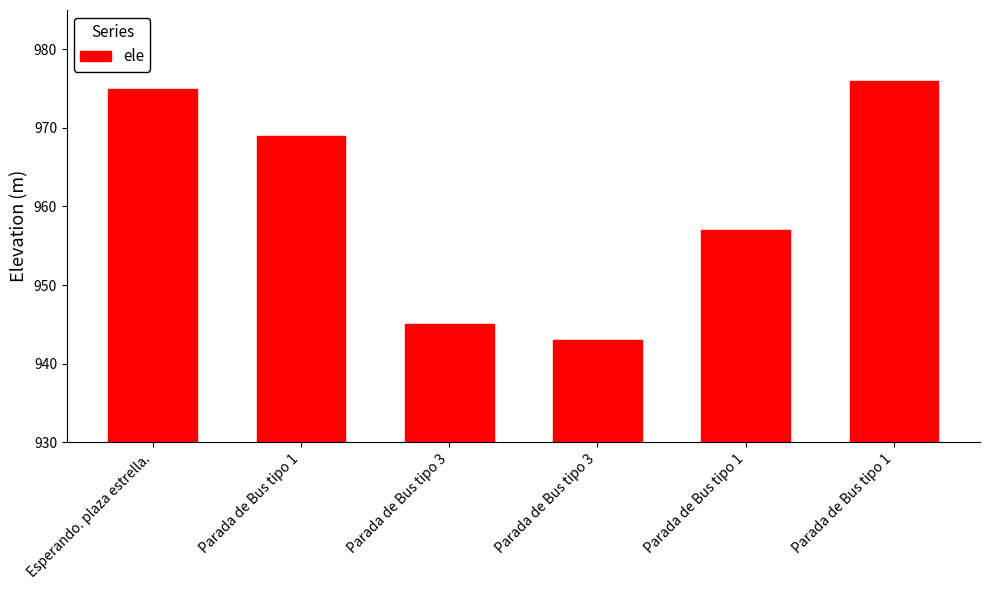

What is the label of the 4th bar from the right?

Parada de Bus tipo 3